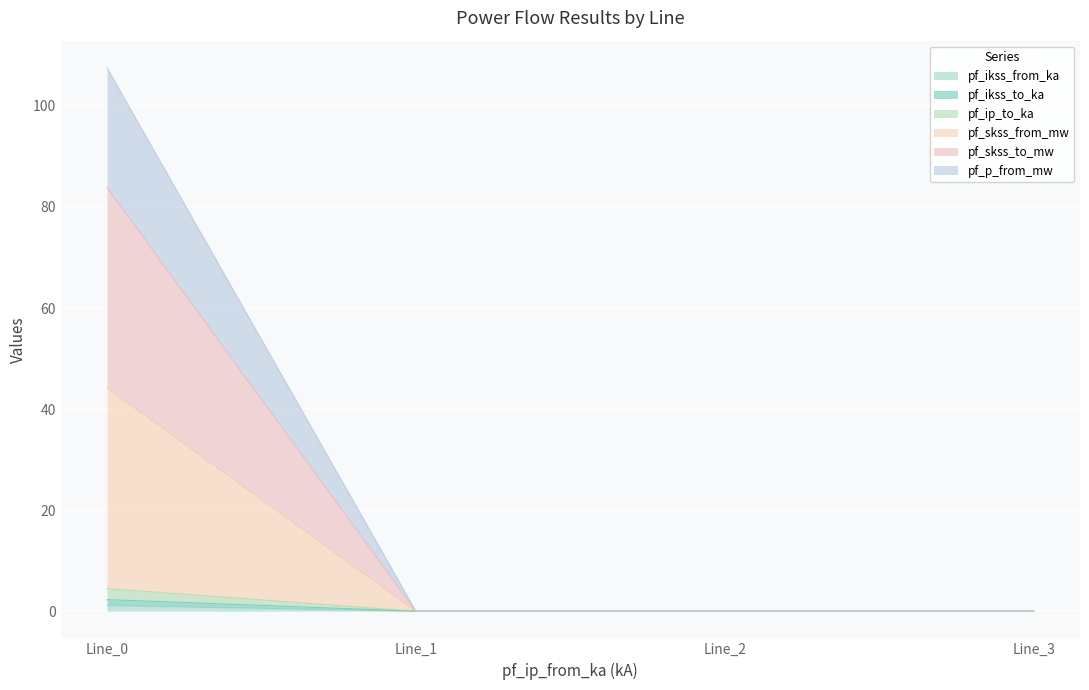

How many data points in pf_ikss_to_ka are above 0?

1